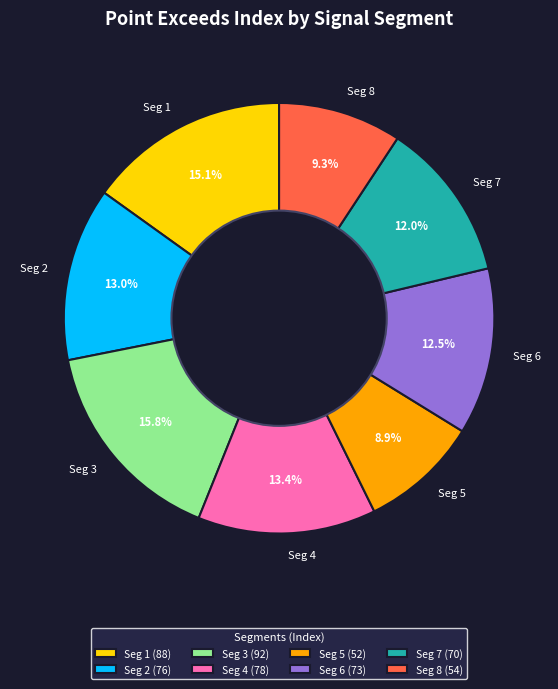

What percentage do Seg 6 and Seg 7 together represent?

24.5%